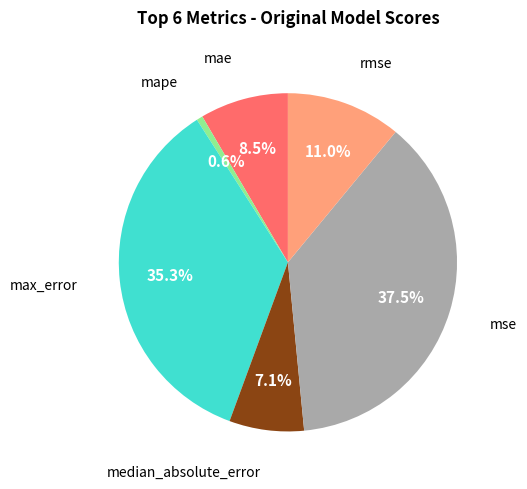

How many slices are in this pie chart?

6